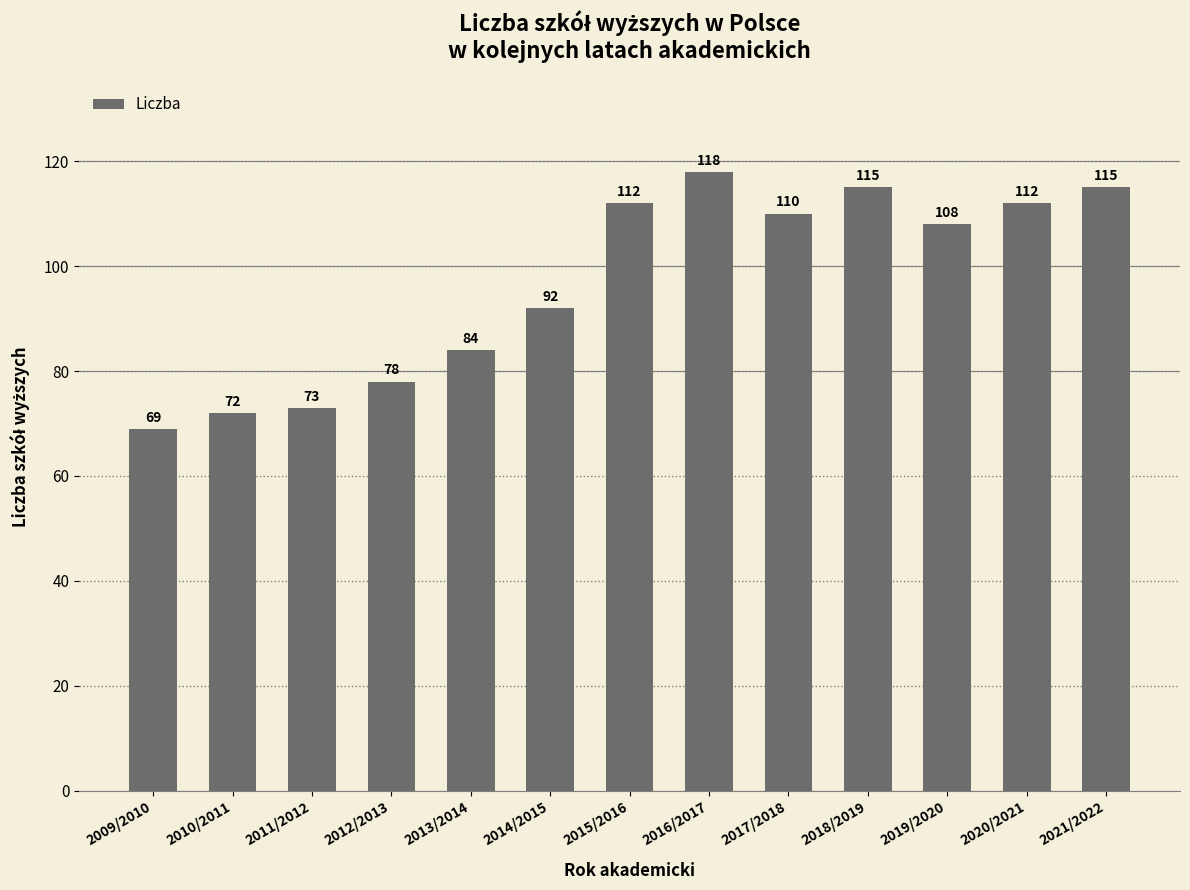

Which label corresponds to the smallest value in the chart?

2009/2010